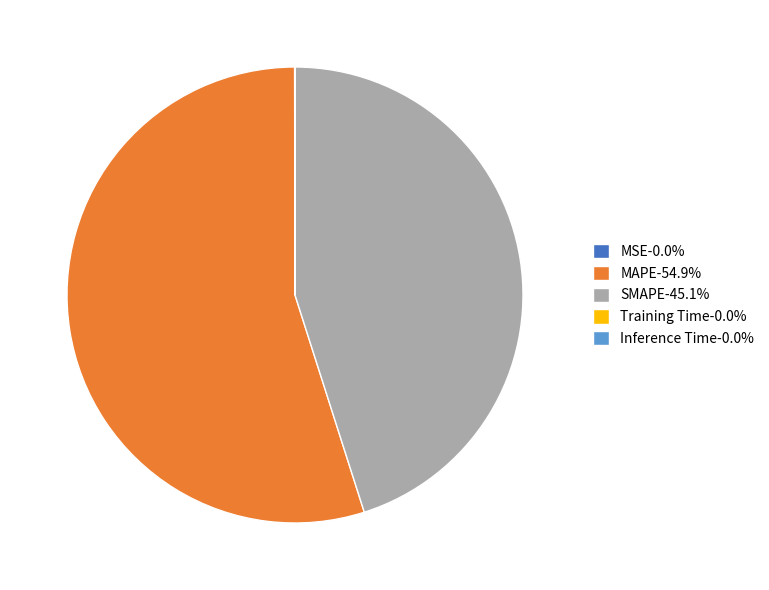

Is there a majority slice in this chart?

Yes